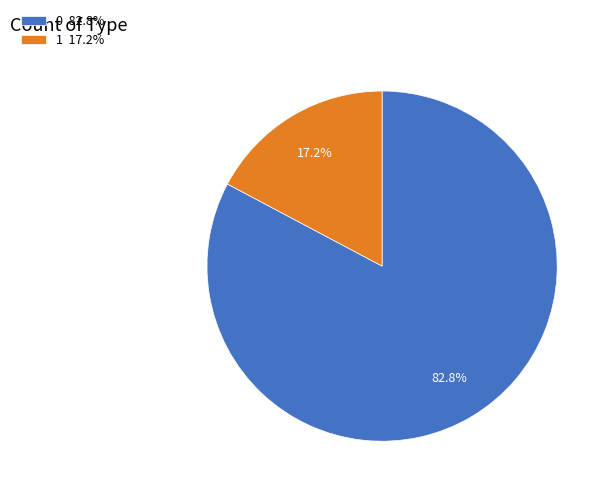

To the nearest percent, what is the combined percentage of 1 and 0?

100%